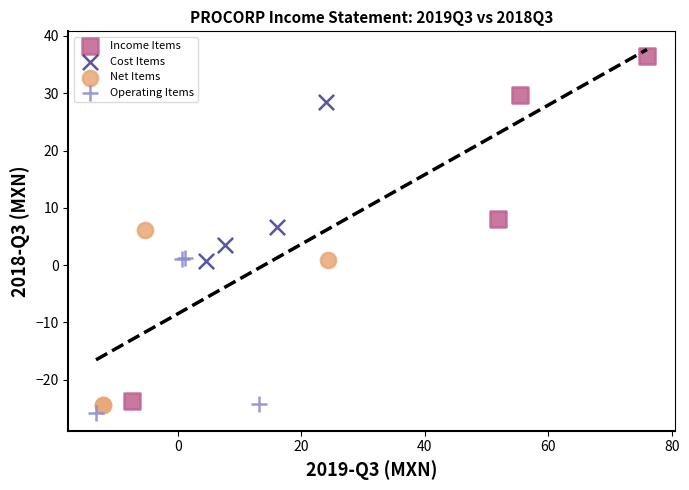

Which series has the widest spread of Y values?

Income Items